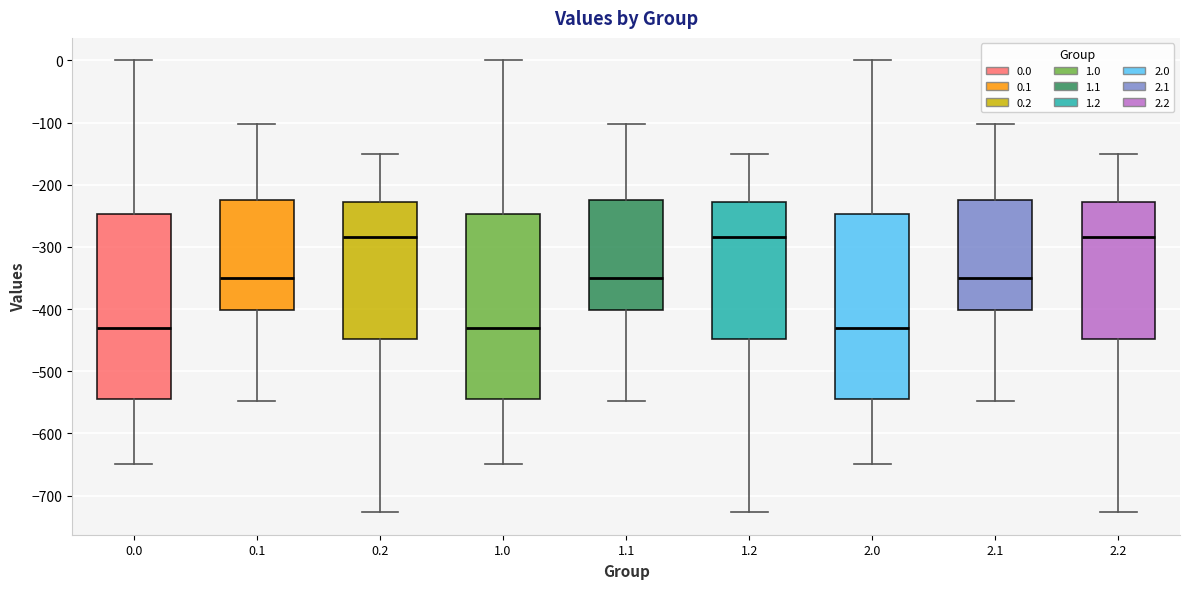

Where is the lower edge of the box at x = 2.2 on the y-axis? The values are not printed on the chart, so give them approximately, as read against the axis.

-450